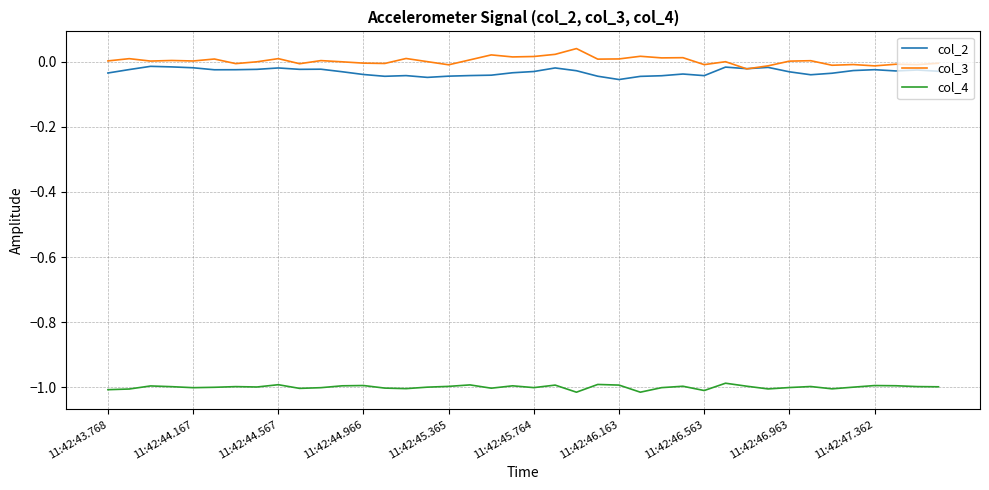

What is the sum of all col_4 values?

-40.0